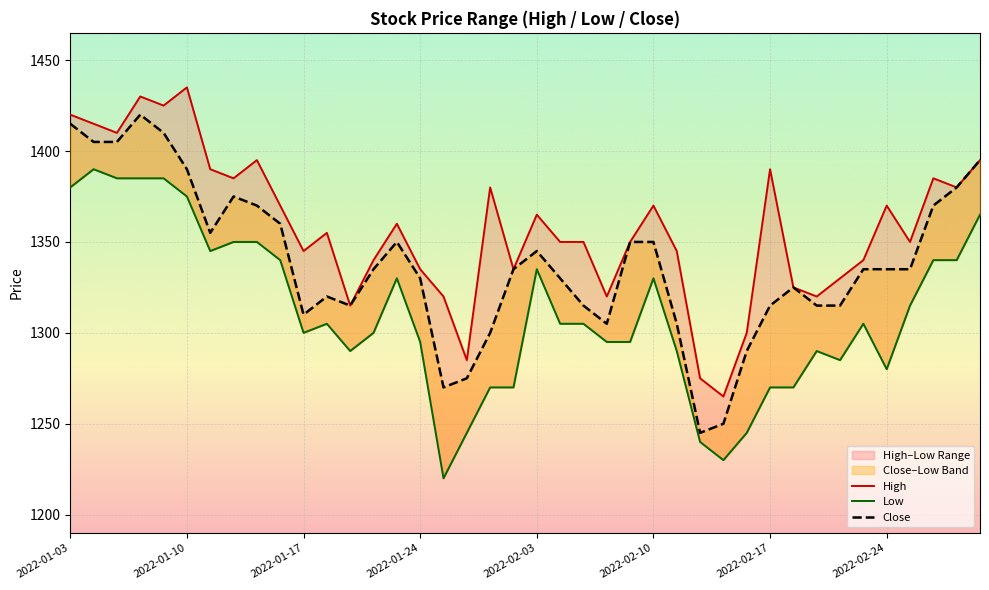

Count the number of categories in the chart.

40